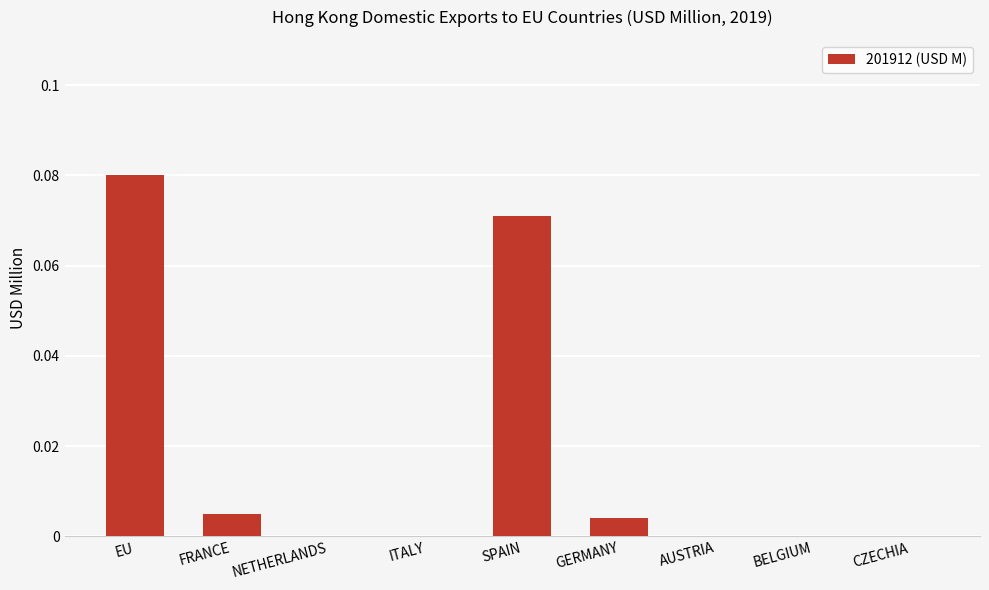

At which category does the chart reach its peak across all series?

EU